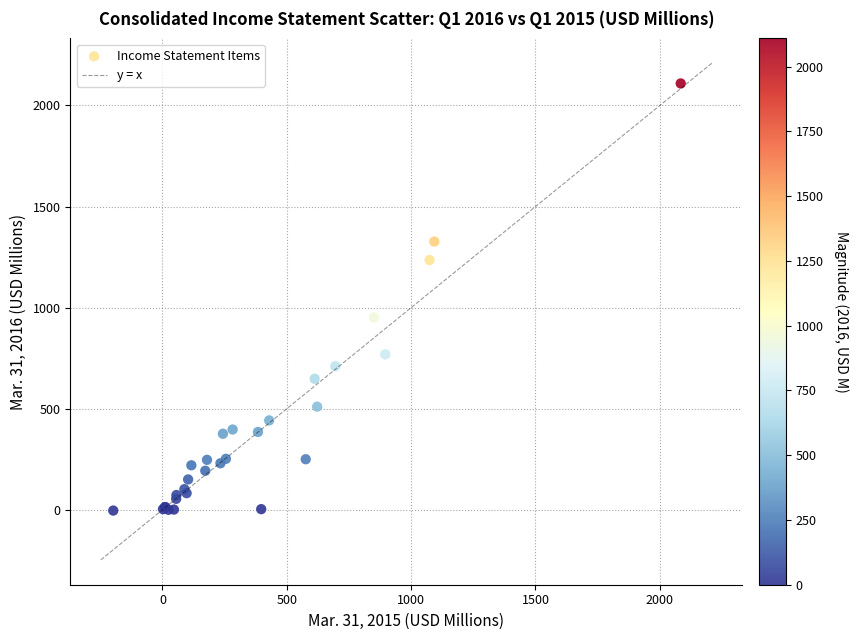

What Y value in the scatter plot is closest to 1052?

951